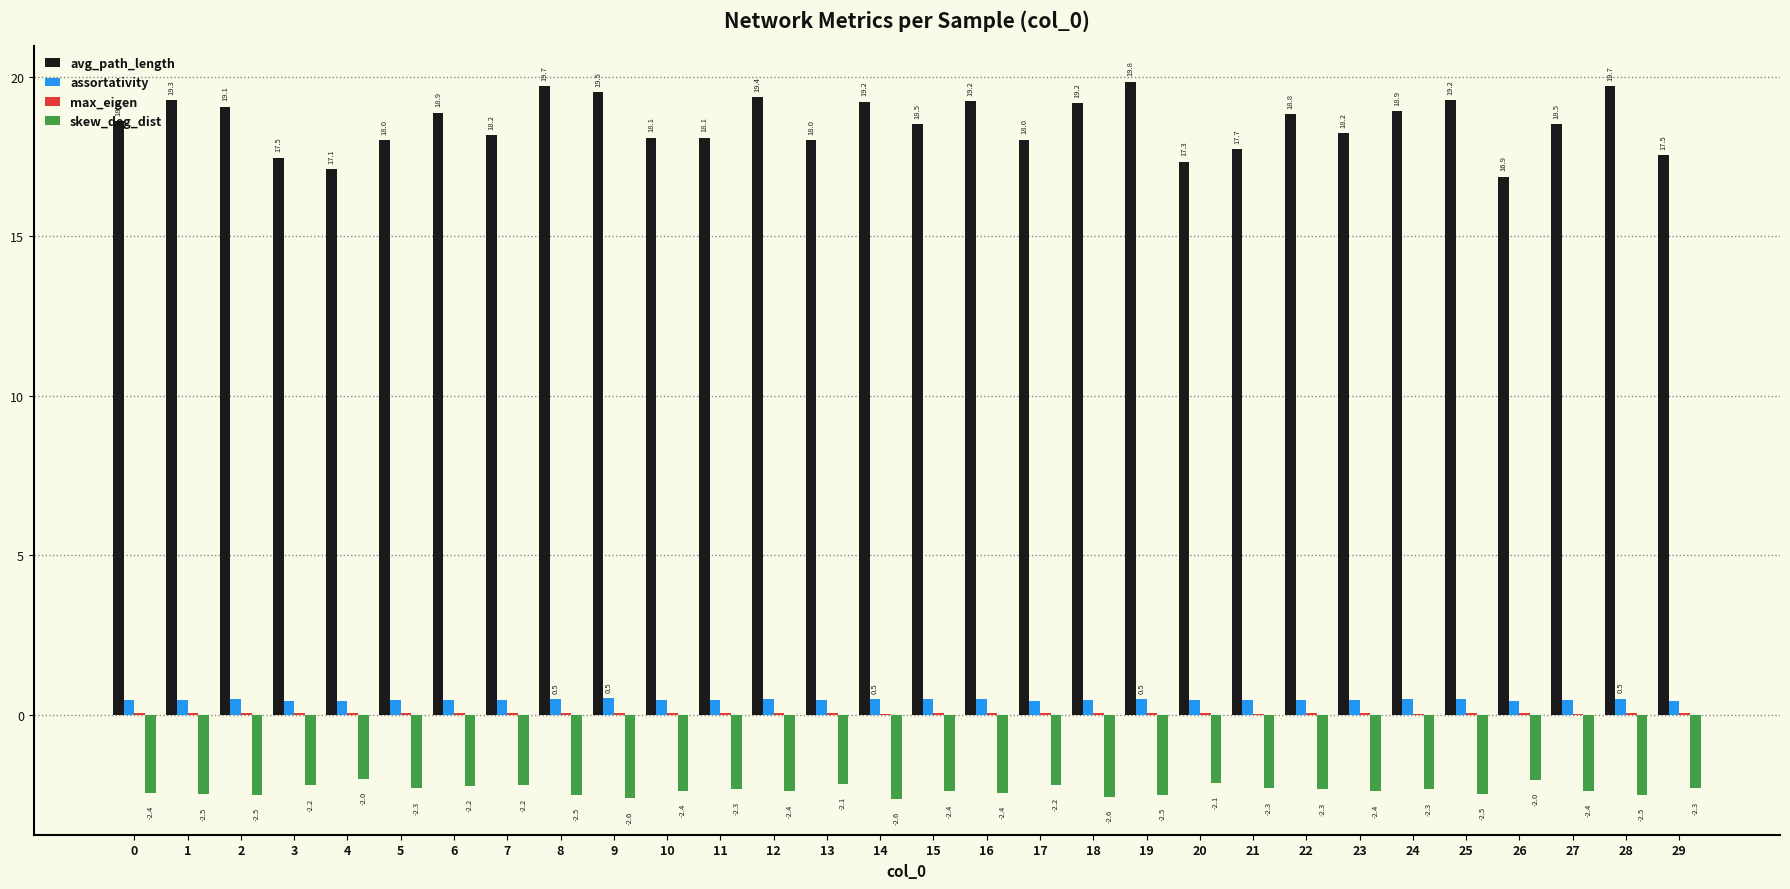

How many categories are shown in the chart?

30